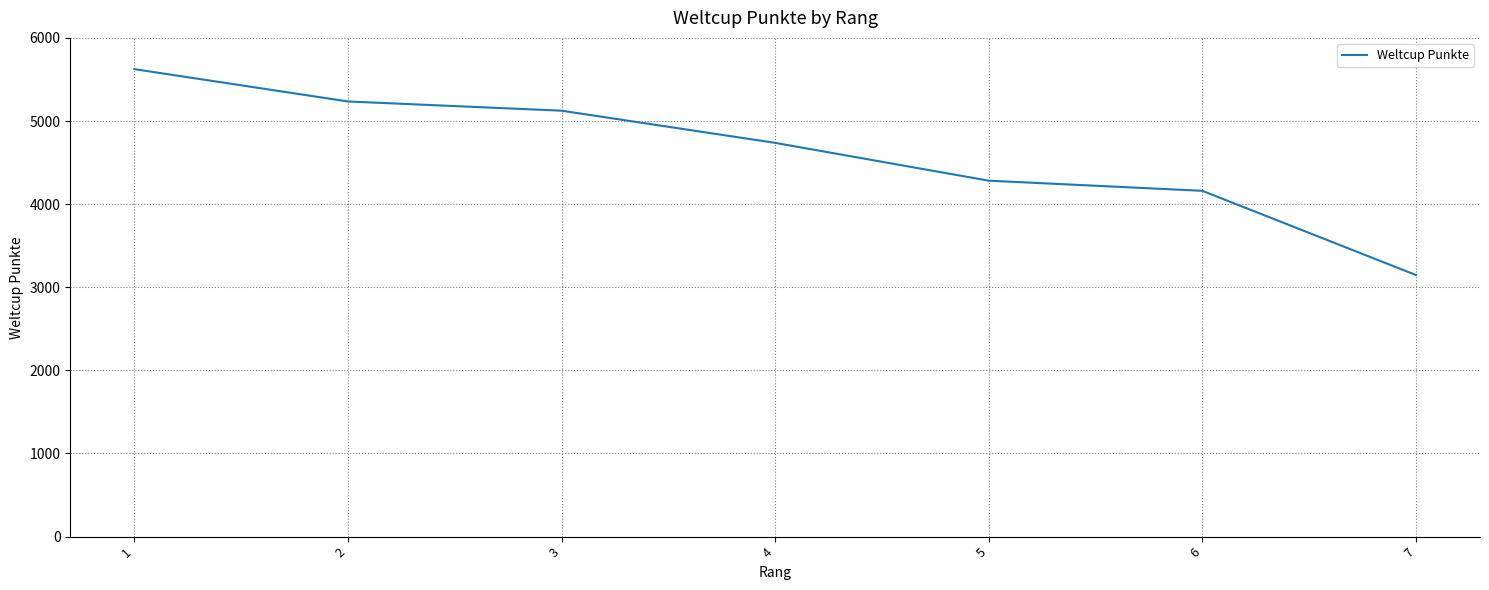

What is the change in value from 1 to 5?

-1342